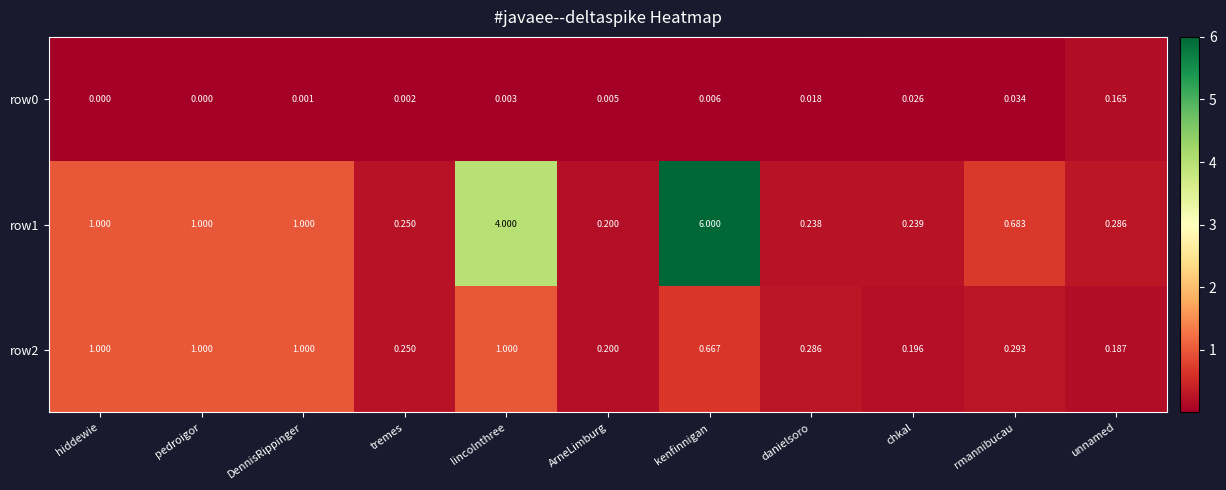

Which category has the lowest value in the row2 series?

unnamed